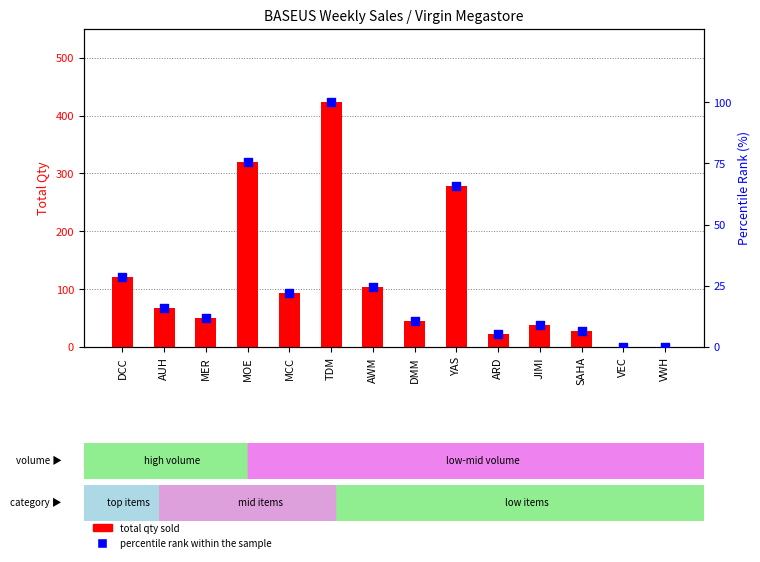

At how many categories does at least one series exceed 6?

12